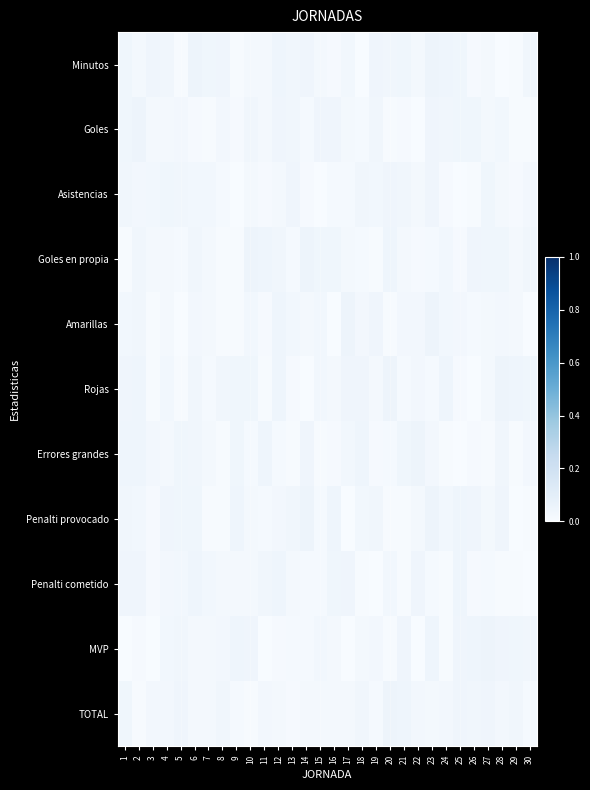

At which category is the sum across all series the highest?

23